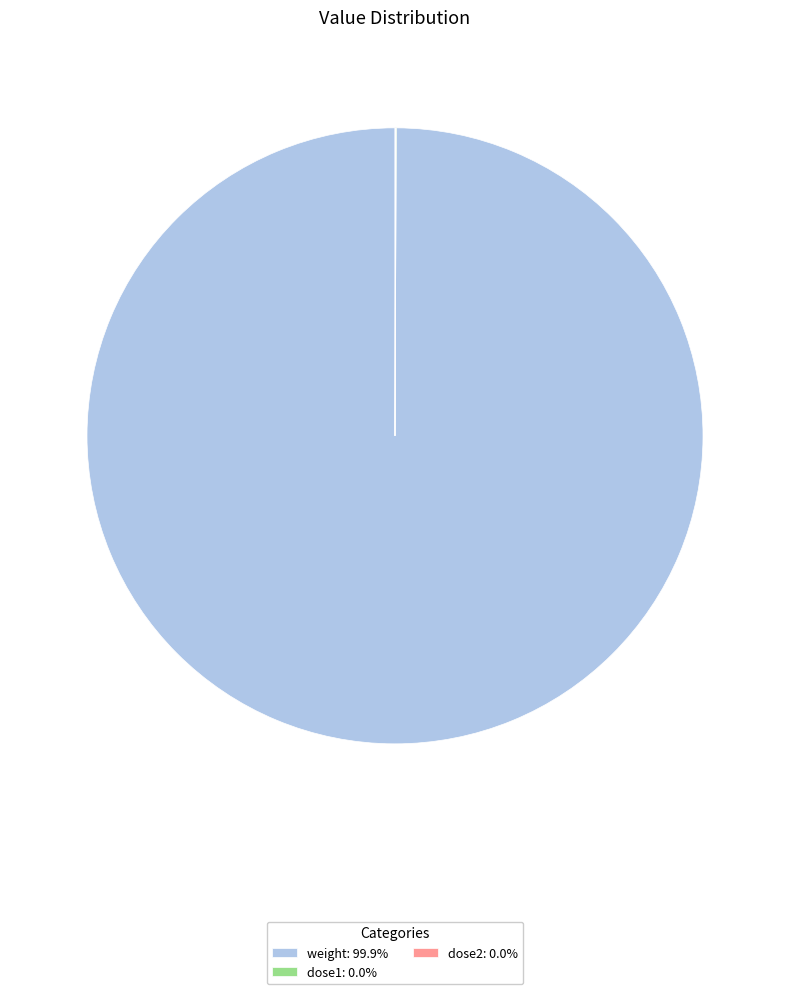

Does weight: 99.9% represent more than half of the total?

Yes